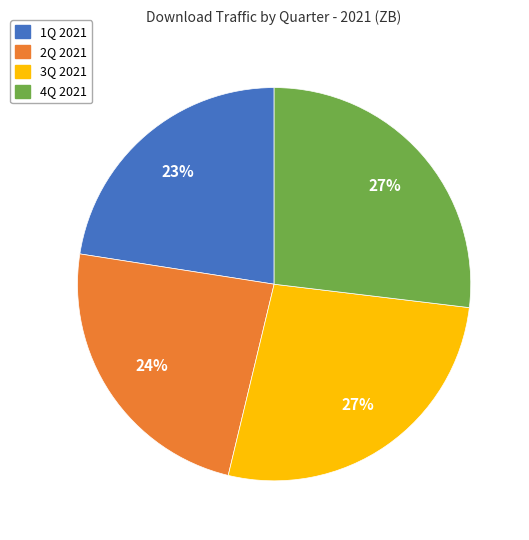

Is 3Q 2021 the majority of the pie?

No